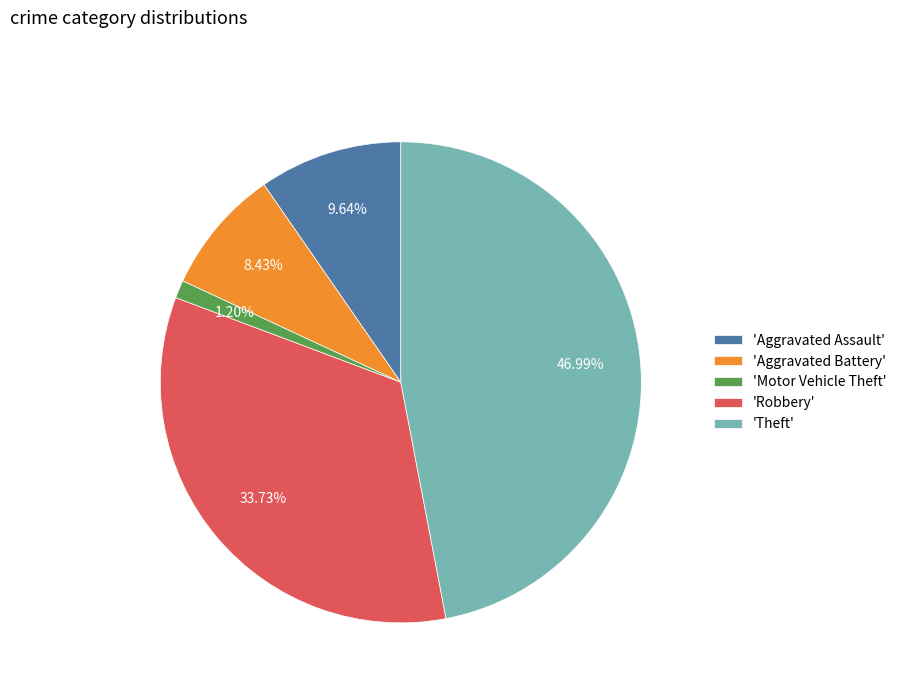

What is the smallest slice in the pie chart?

'Motor Vehicle Theft'